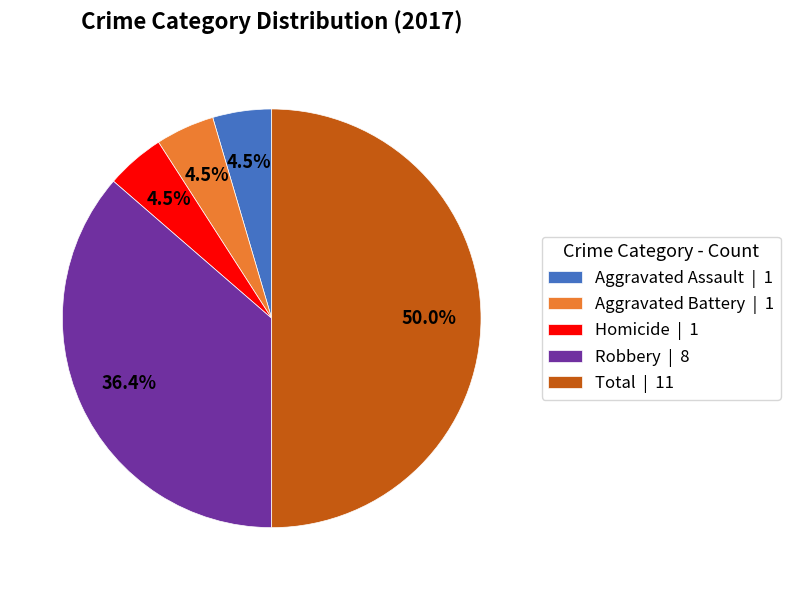

What is the largest slice in the pie chart?

Total | 11